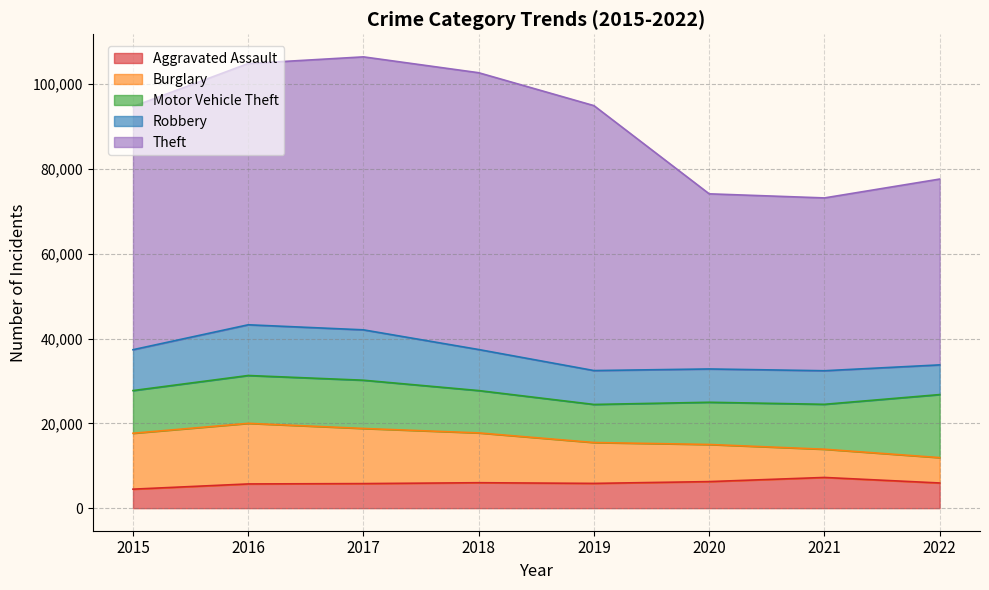

How many lines are shown in the chart?

5